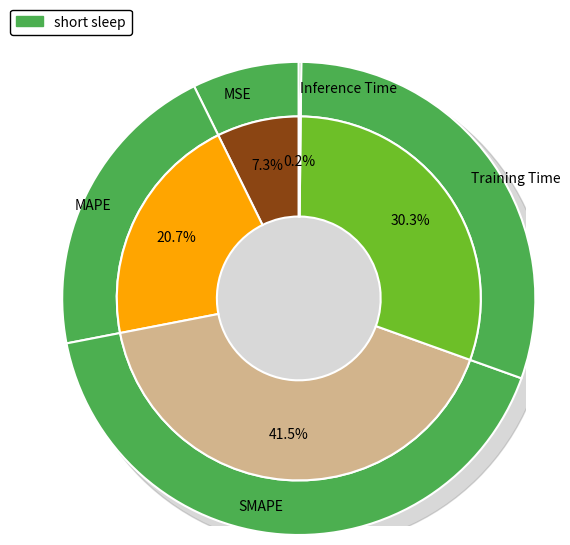

Which category has the biggest portion of the pie?

SMAPE